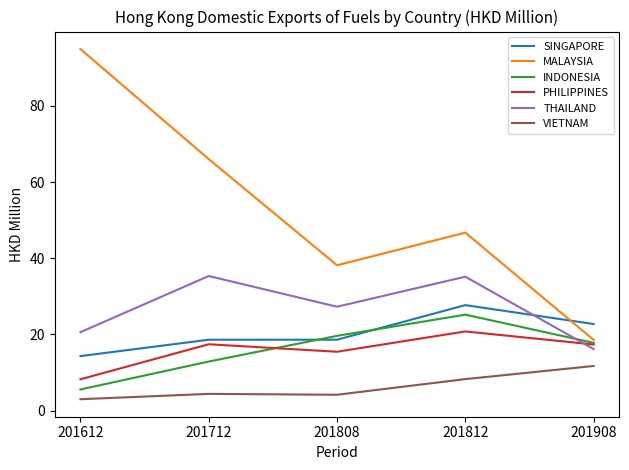

Which series has the largest range (max minus min)?

MALAYSIA